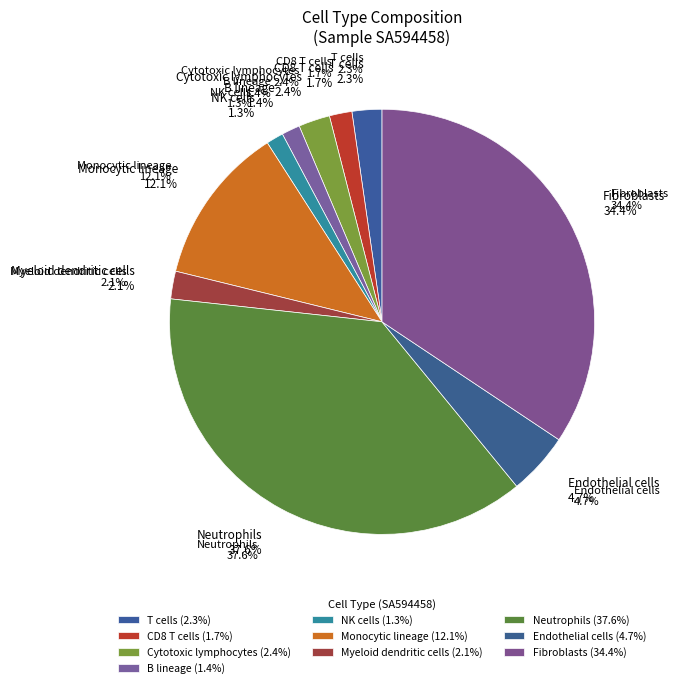

To the nearest percent, what is the average slice percentage?

10%